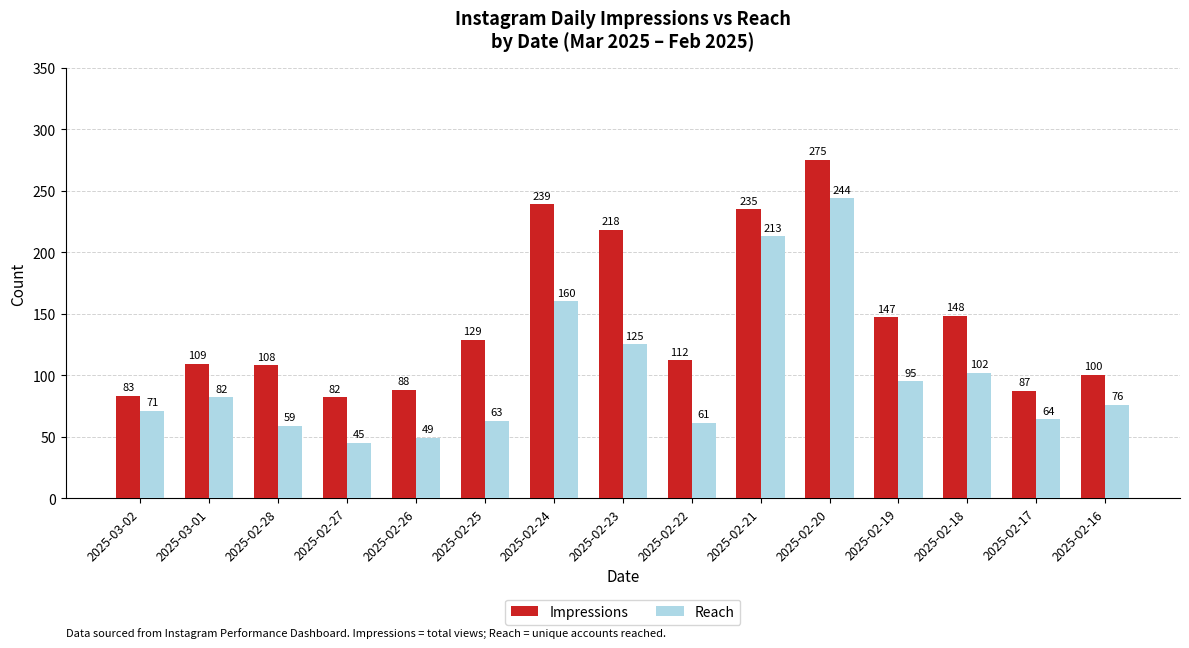

What is the difference between the highest and lowest values at 2025-02-28?

49